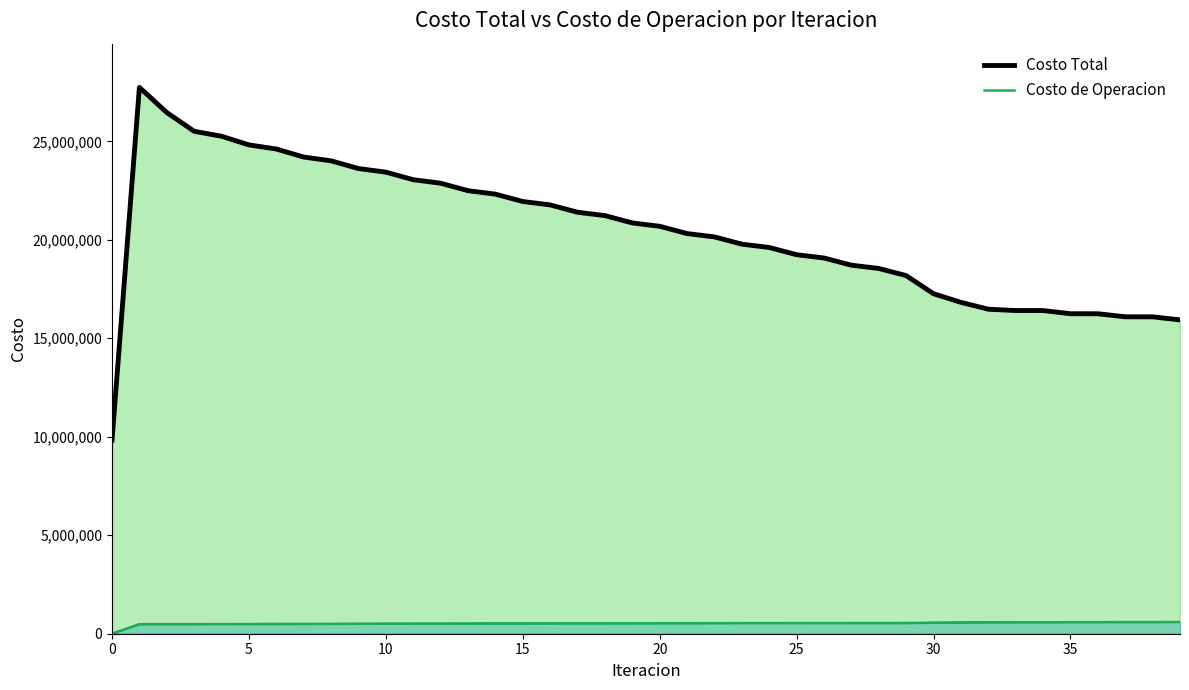

The Costo Total series shows 16408052.5 at 34. True or false?

True